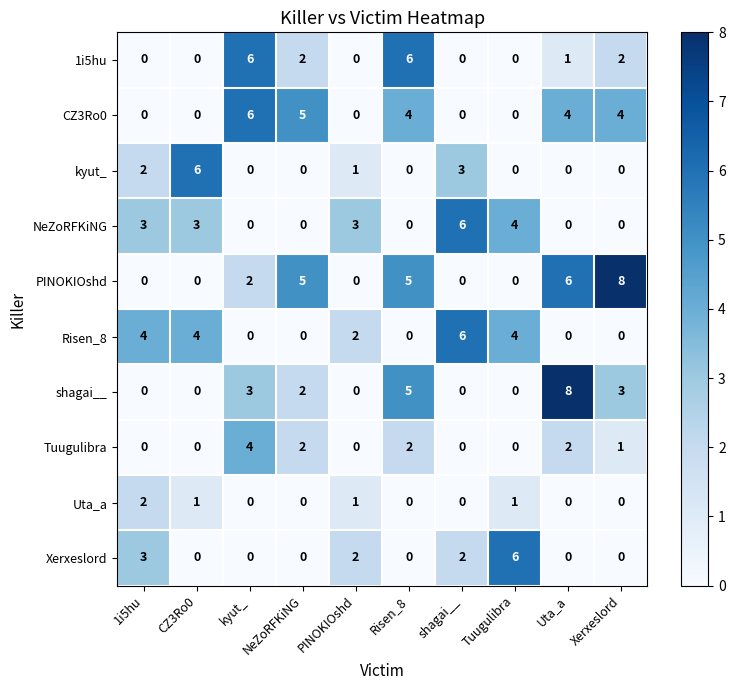

The value of Xerxeslord at CZ3Ro0 is -3. True or false?

False